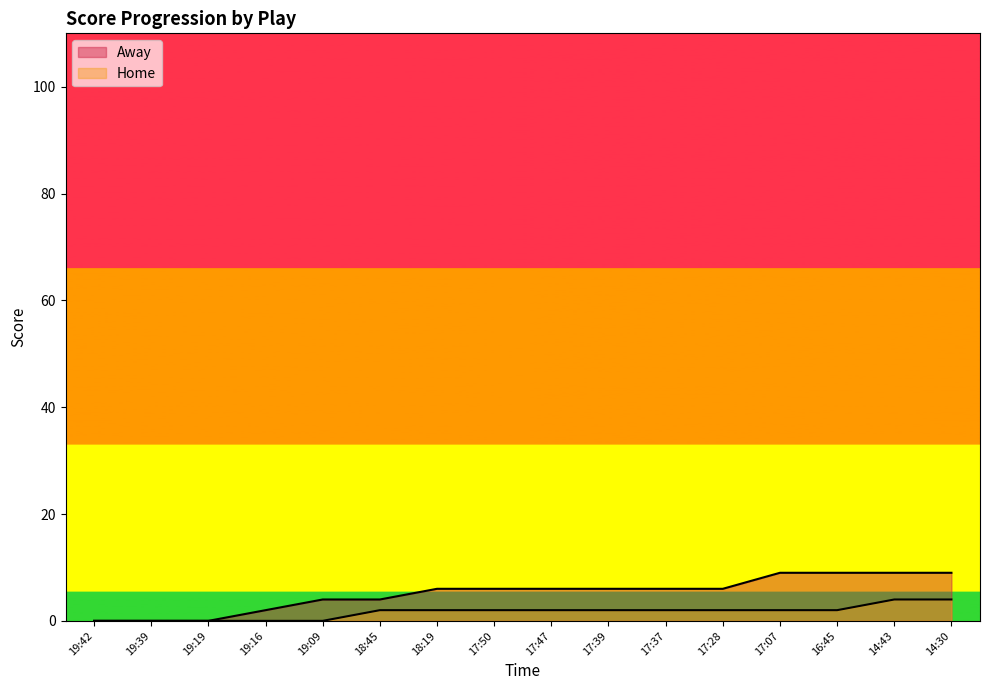

At which label does Away first exceed 6?

17:07